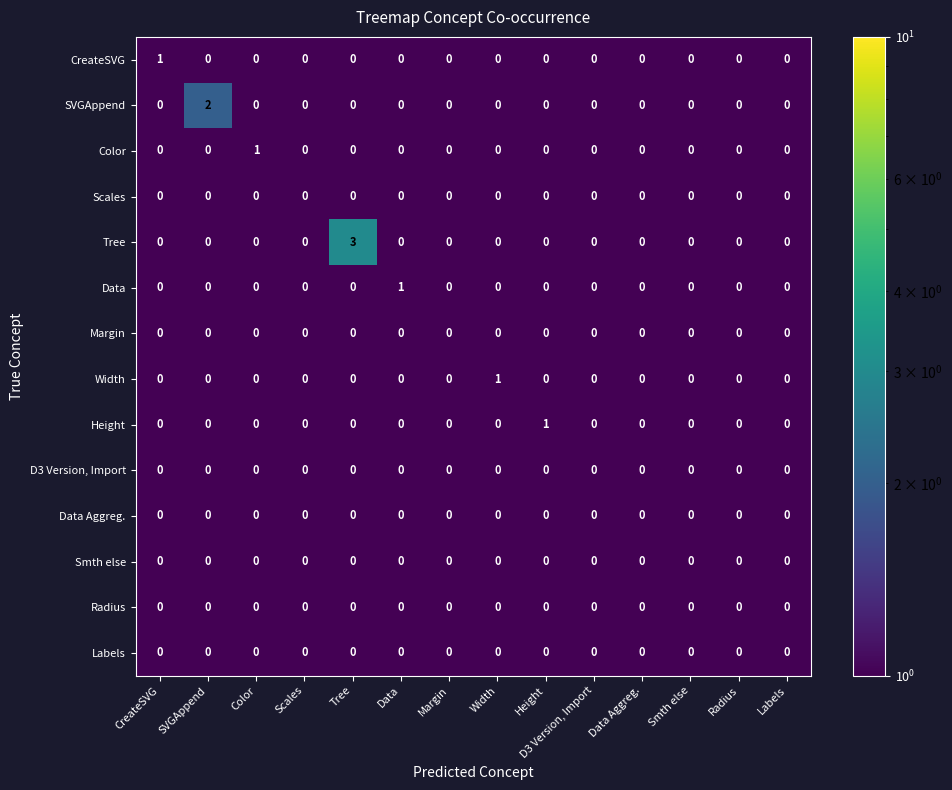

Which series has the largest total across all categories?

Tree